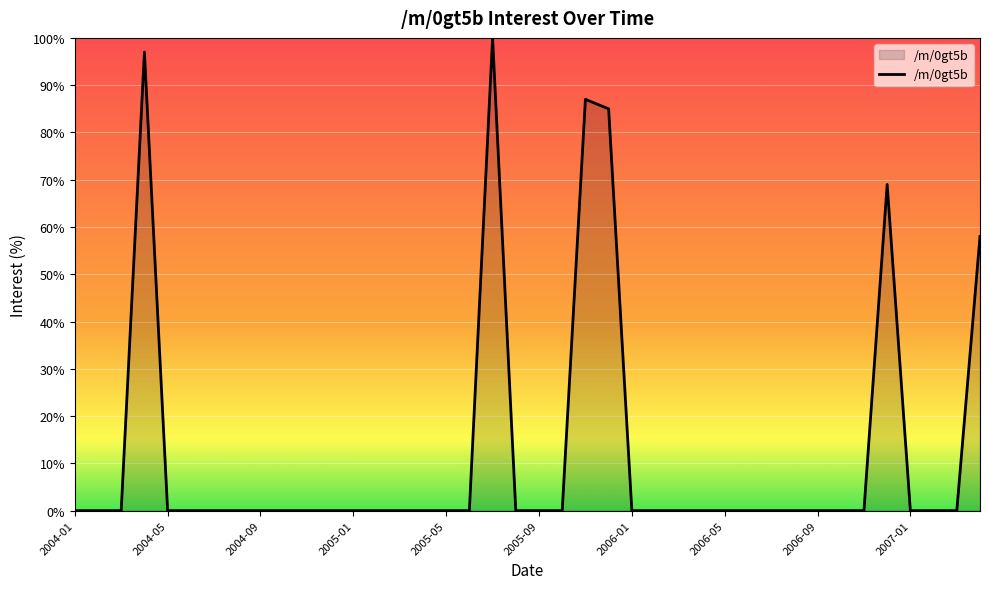

What is the greatest value displayed?

100